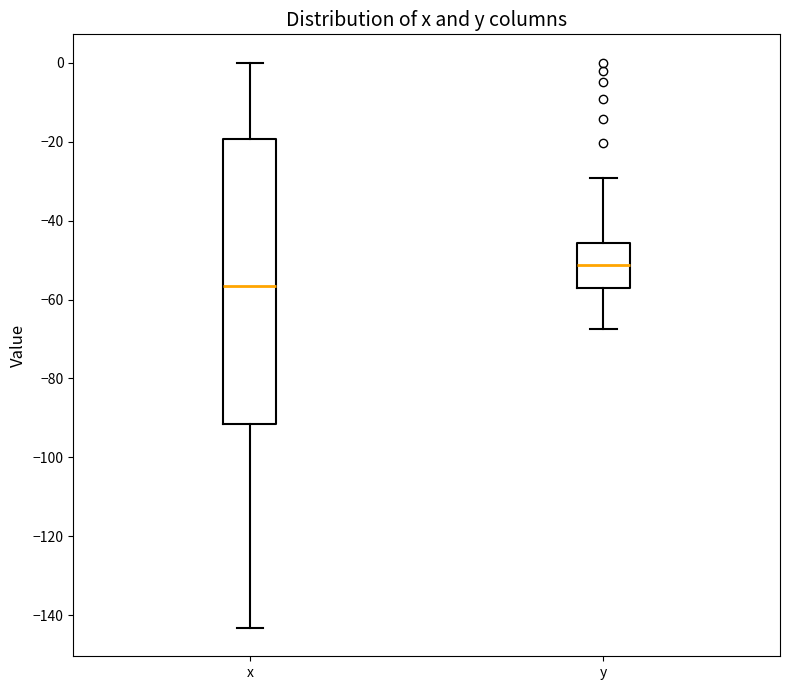

Which box's median line is the highest?

y